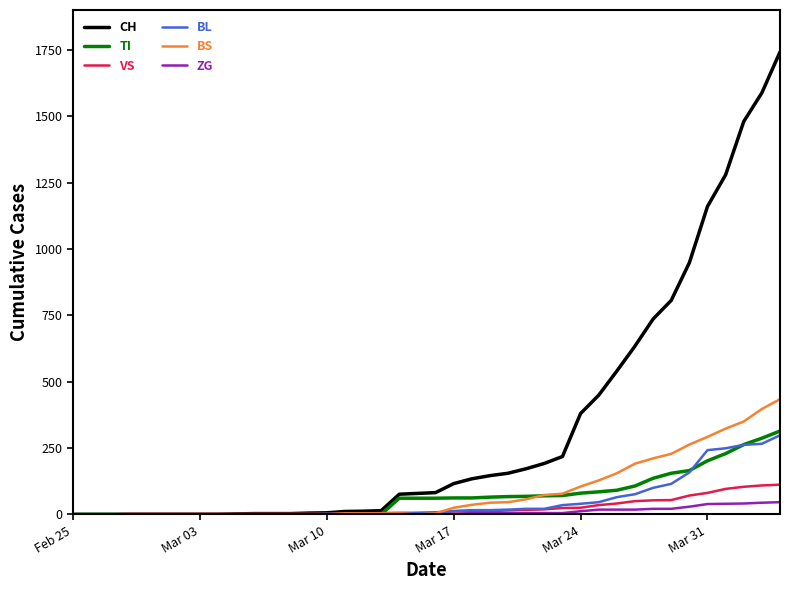

Which series has the widest spread of values?

CH